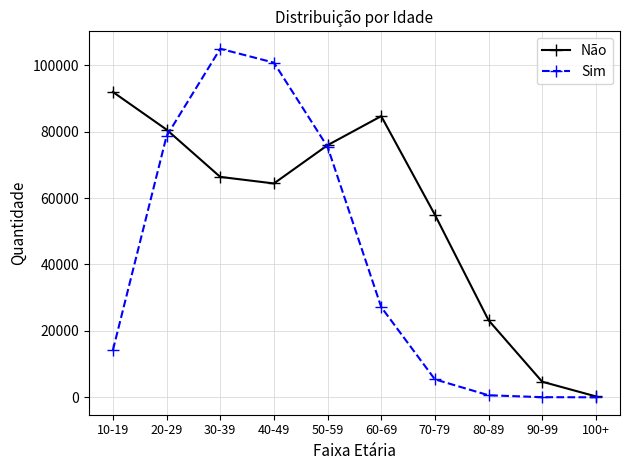

Which series has the largest total across all categories?

Não